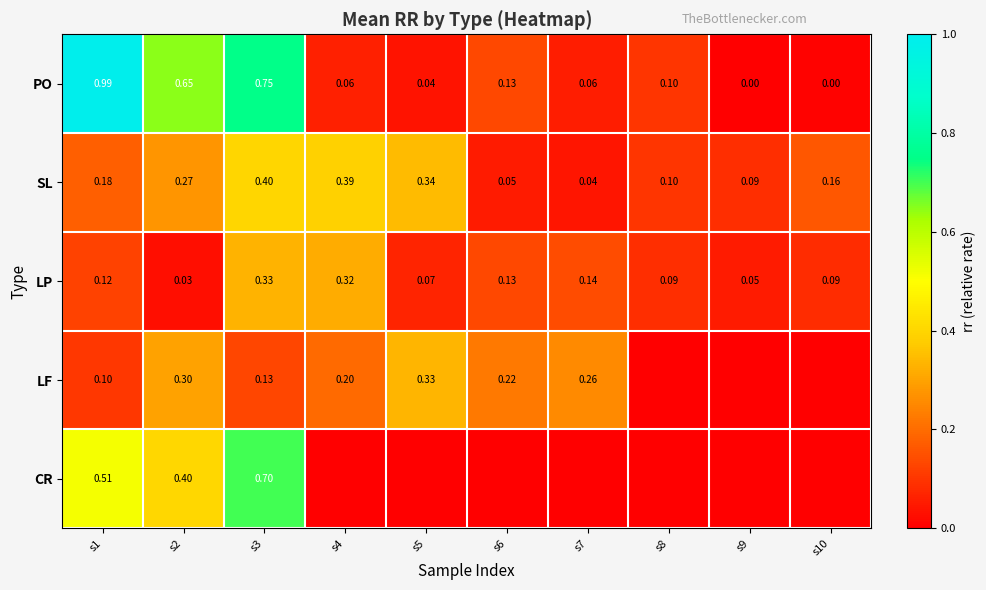

Read the SL value at s9.

0.1